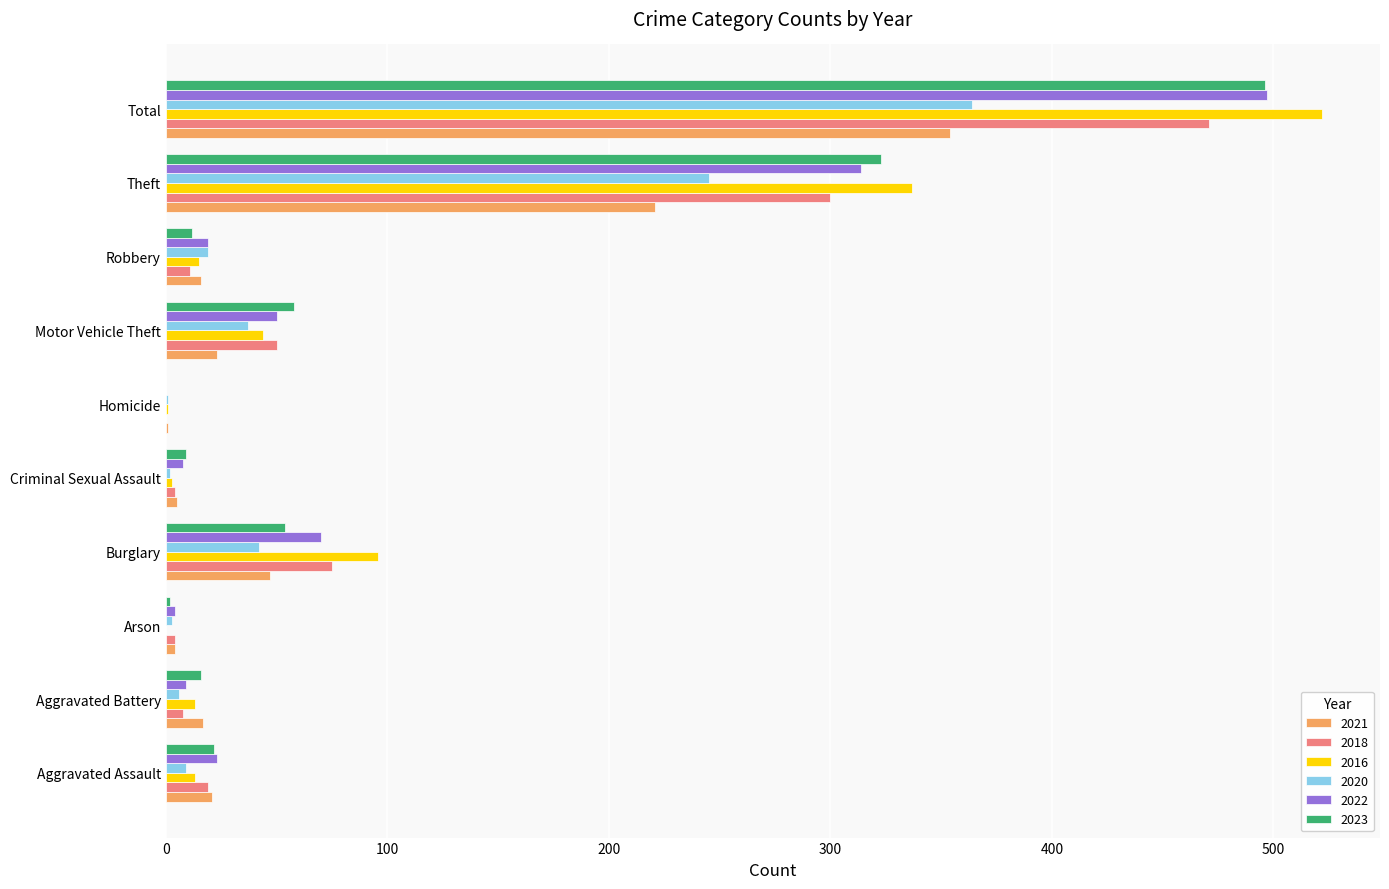

What is the greatest value displayed?

522